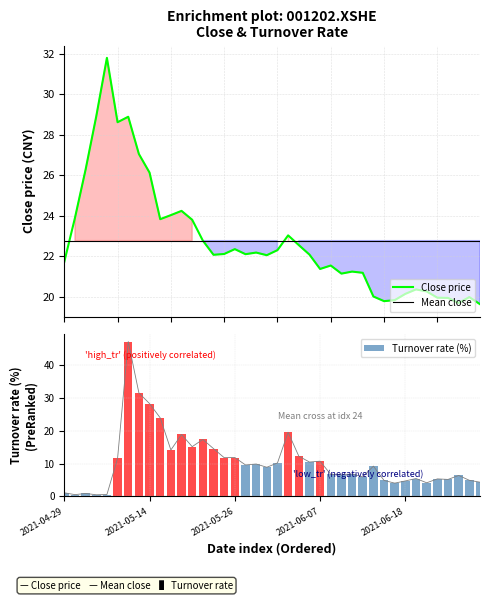

What is the difference between the second highest and minimum values in the Turnover rate (%) series?

31.1